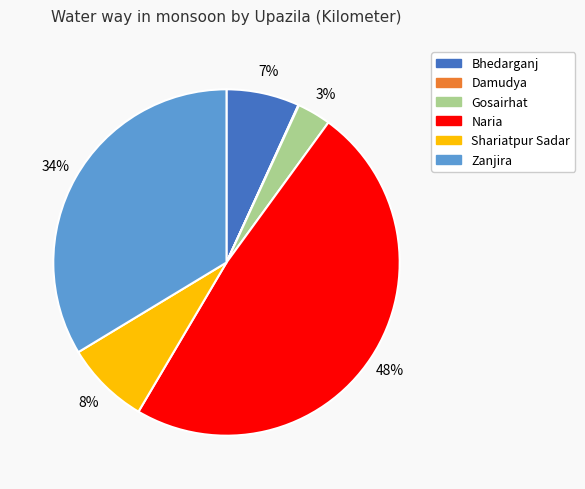

To the nearest percent, what portion does Bhedarganj represent?

7%